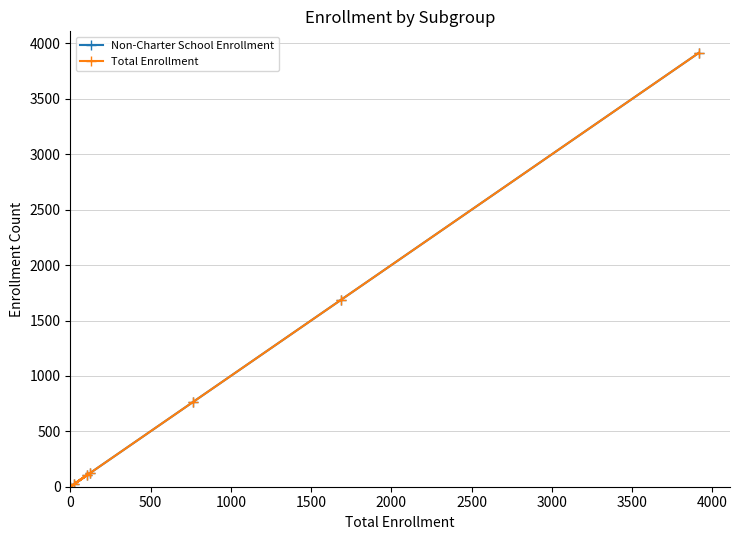

In Total Enrollment, how many points are lower than both neighbors (excluding endpoints)?

2